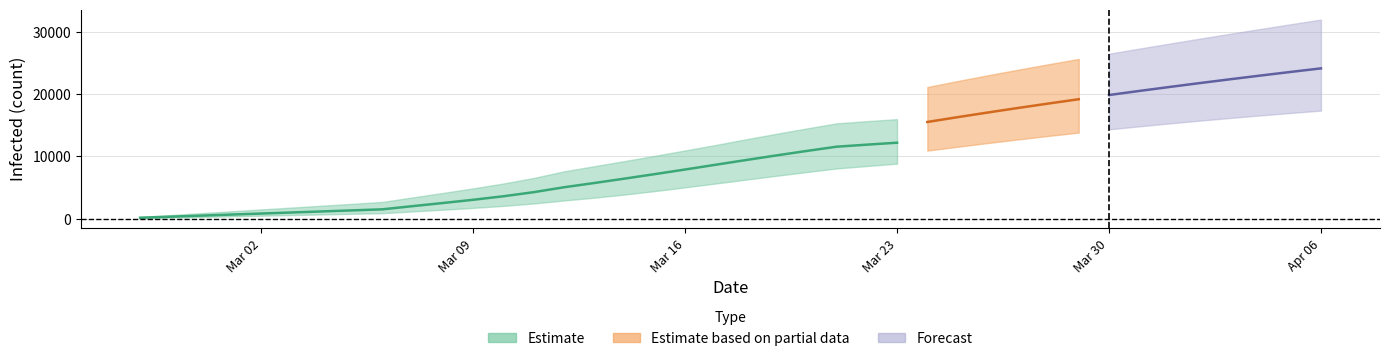

What is the approximate value of total_infected_mean at current_infected_mean?

169